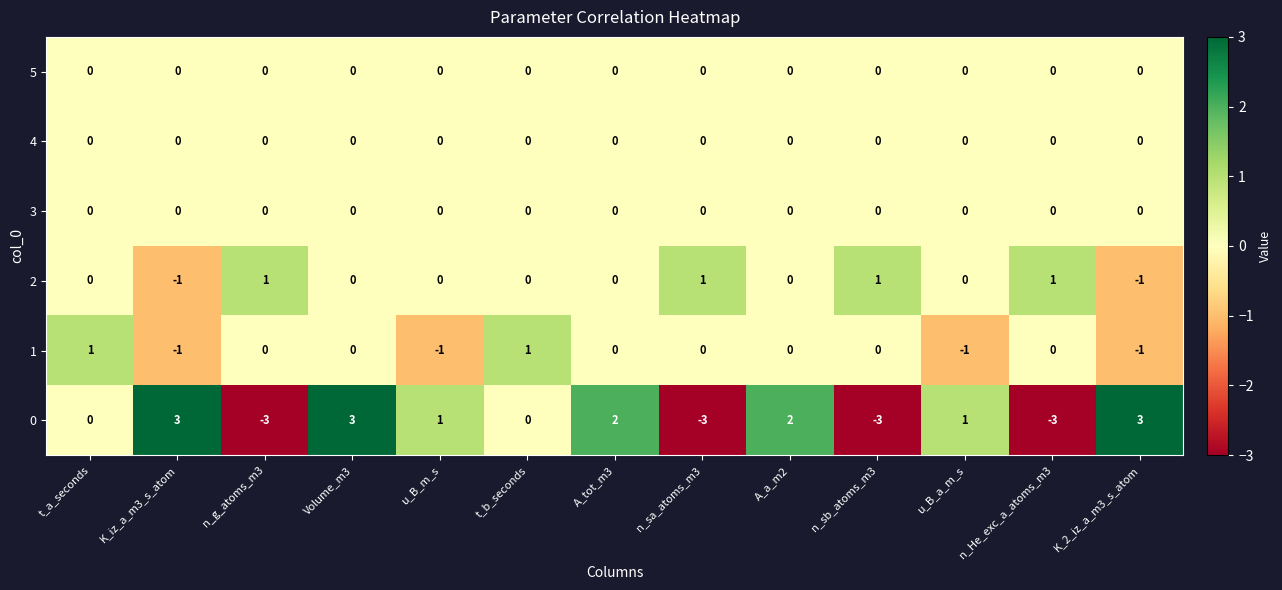

The value of 5 at A_tot_m3 is 0. True or false?

True